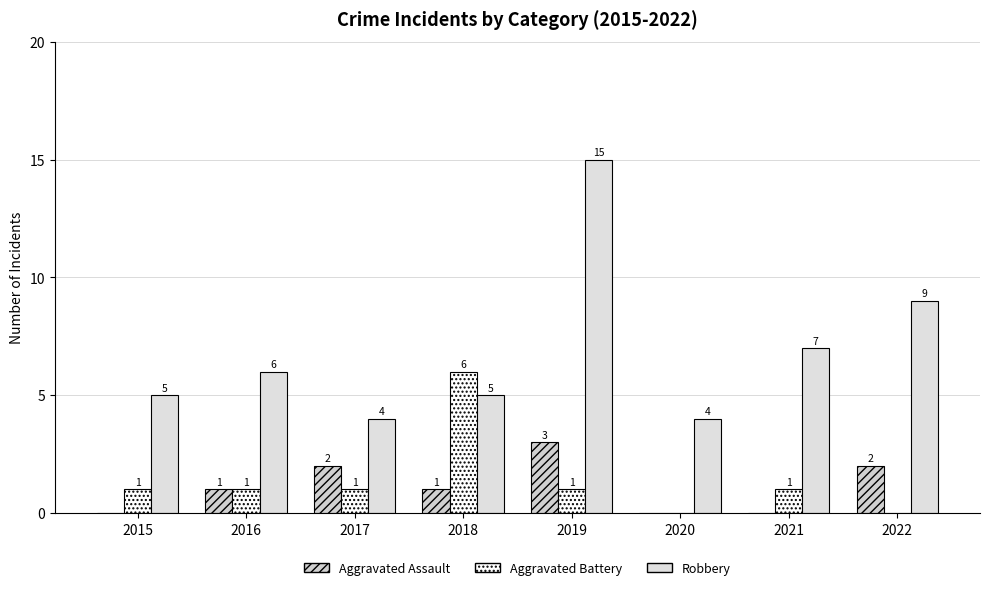

Rank the series by their maximum value, from lowest to highest.

Aggravated Assault, Aggravated Battery, Robbery